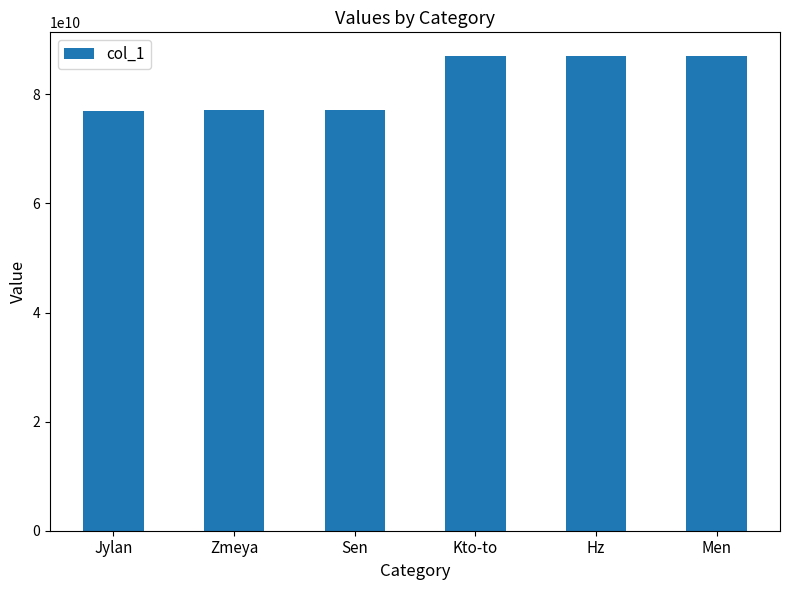

True or false: the data shows 87001230945 at Kto-to.

True